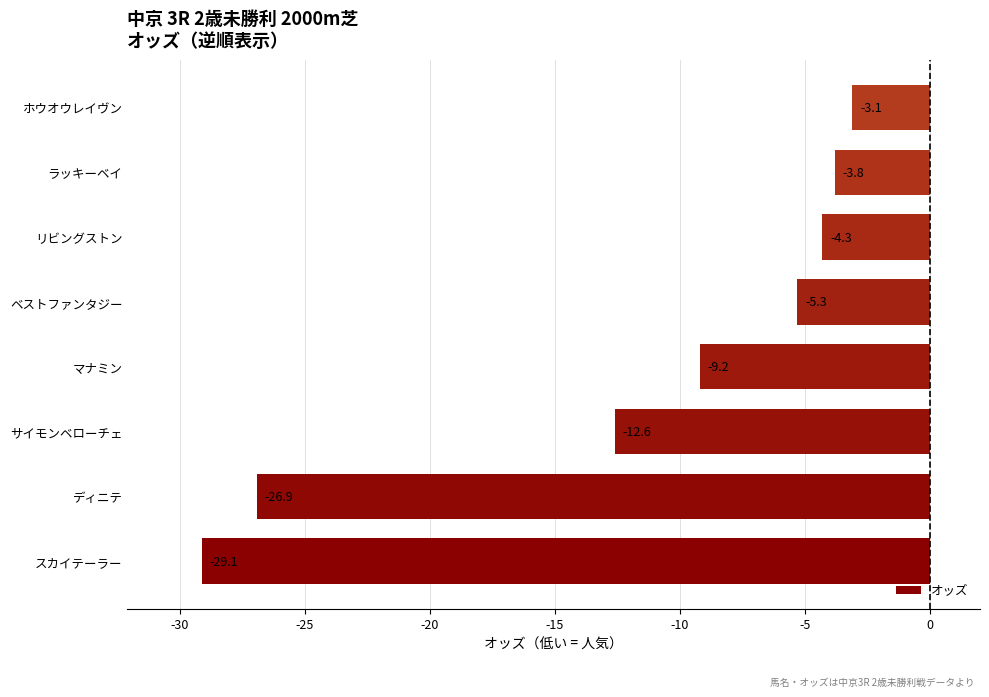

List the labels in order of value, smallest first.

スカイテーラー, ディニテ, サイモンベローチェ, マナミン, ベストファンタジー, リビングストン, ラッキーベイ, ホウオウレイヴン